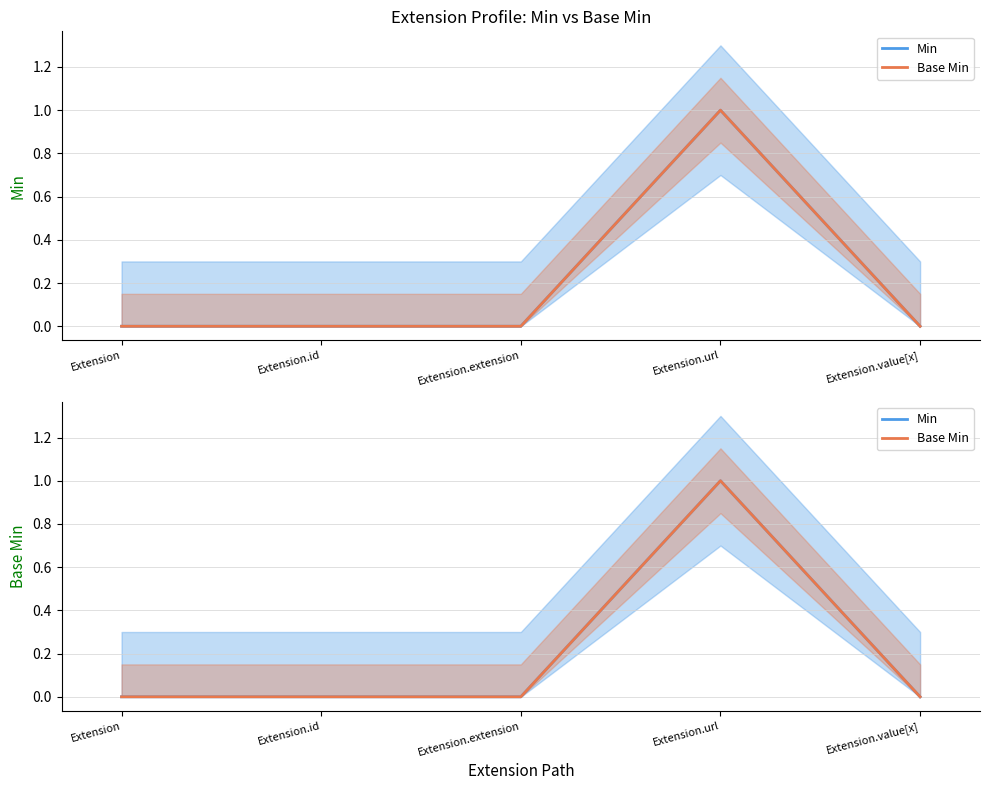

Reading left to right, transcribe all the data shown in this chart.

Min: 0	0	0	1	0
Base Min: 0	0	0	1	0